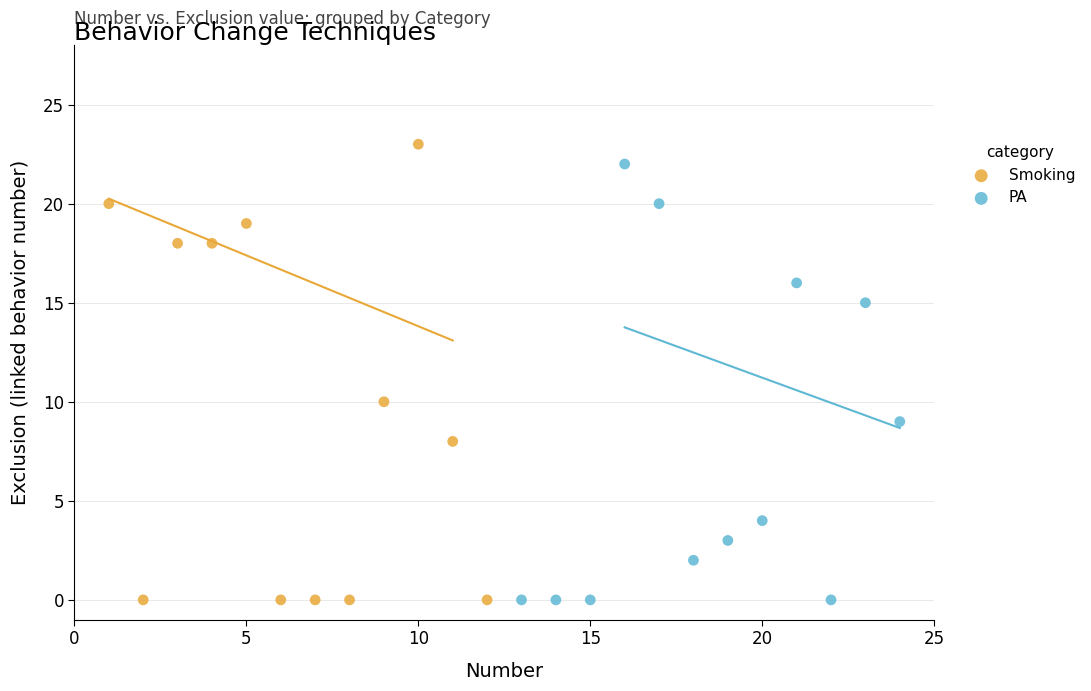

What are all the series names shown in the legend?

Smoking, PA